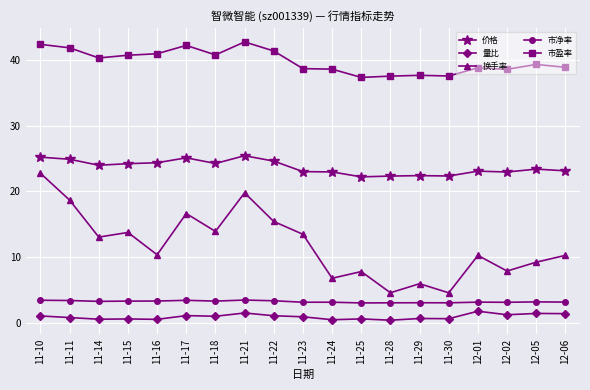

What value does the 量比 series have at 11-18?

1.0